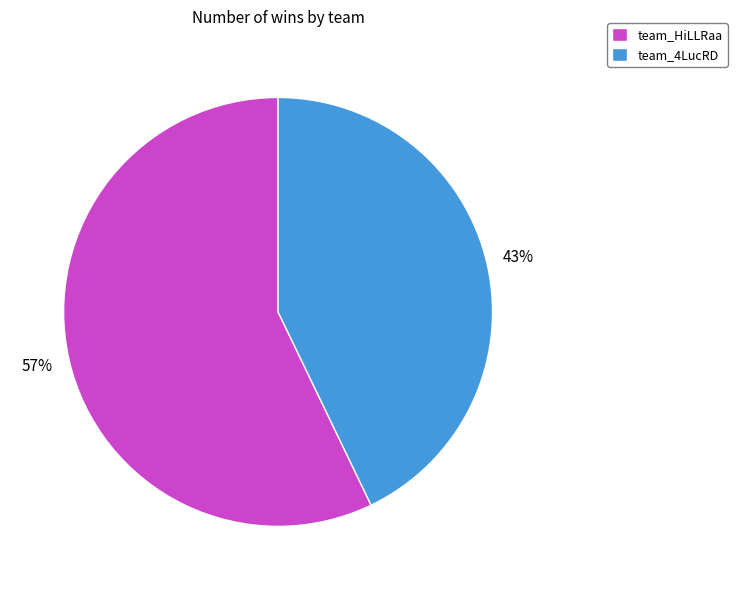

To the nearest percent, what is the difference between the largest and smallest slice percentages?

14%